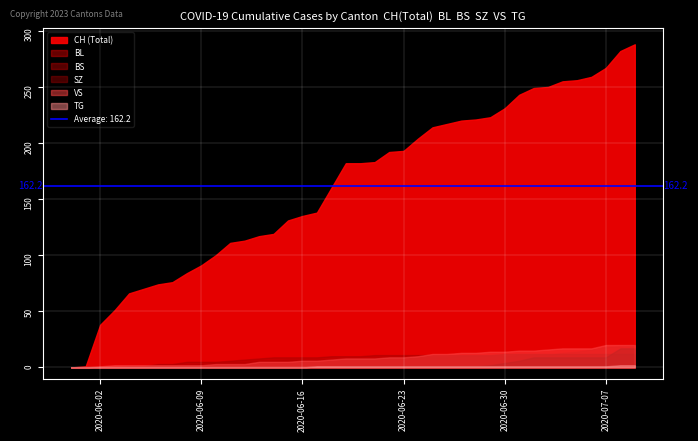

What is the maximum value for VS?

20